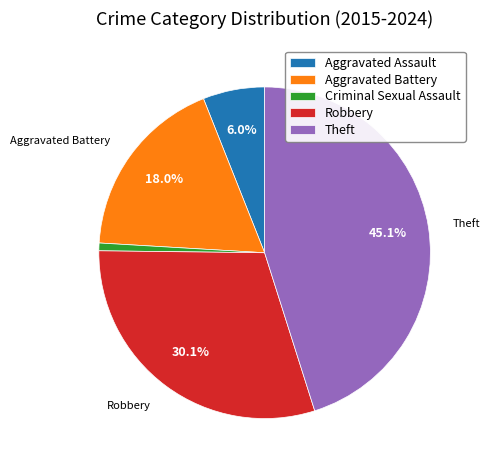

Which category has the smallest portion of the pie?

Criminal Sexual Assault